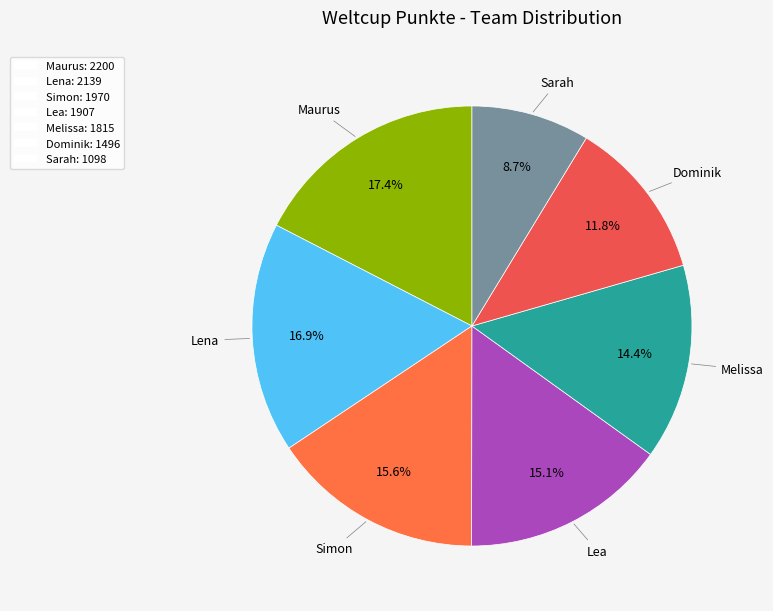

Which slice is the largest?

Maurus